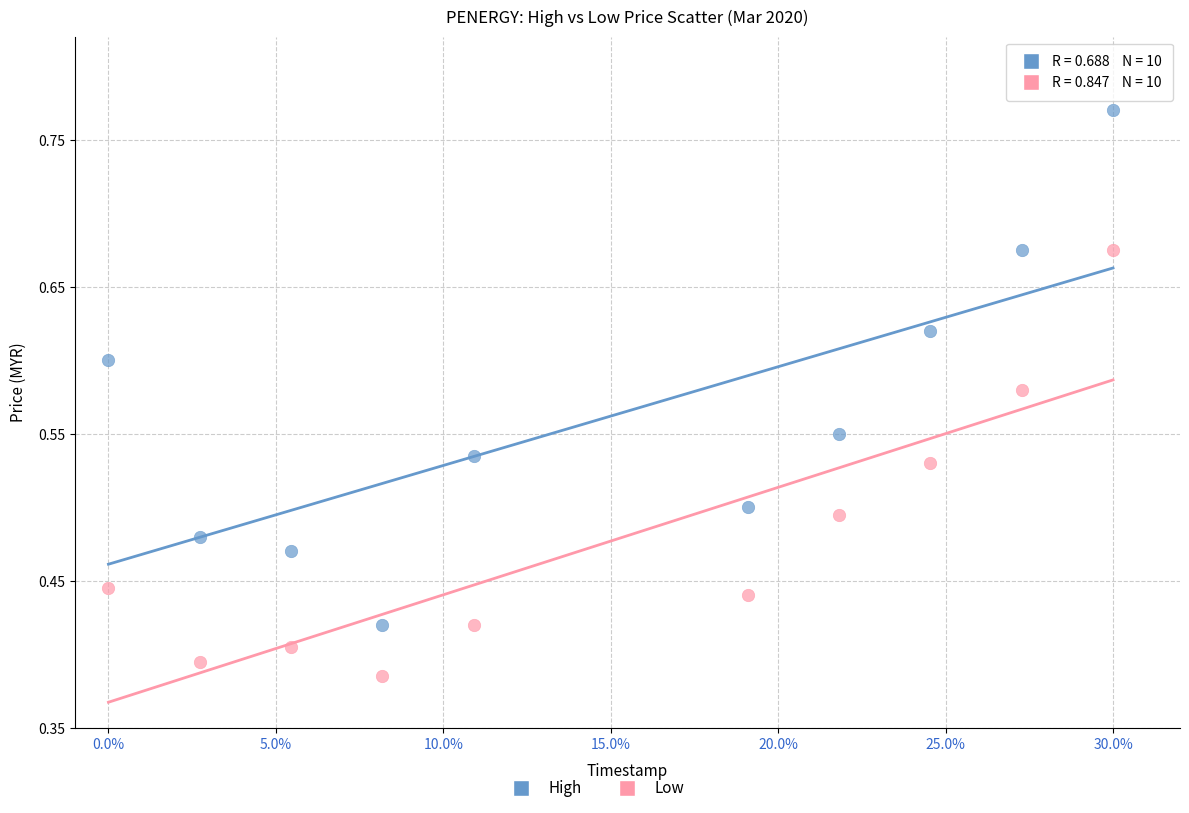

Which series contains the lowest Y value?

Low